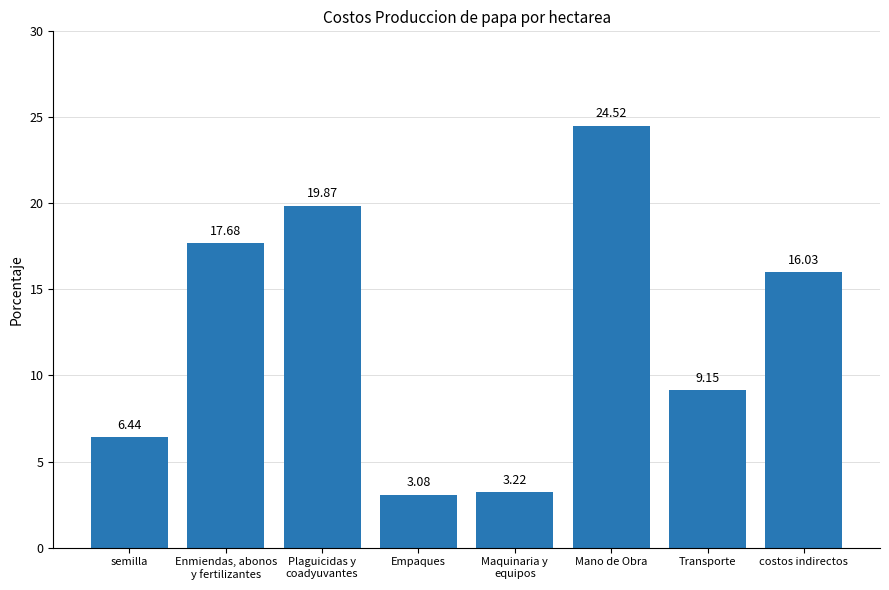

Where is the data nearest to the value 13?

costos indirectos